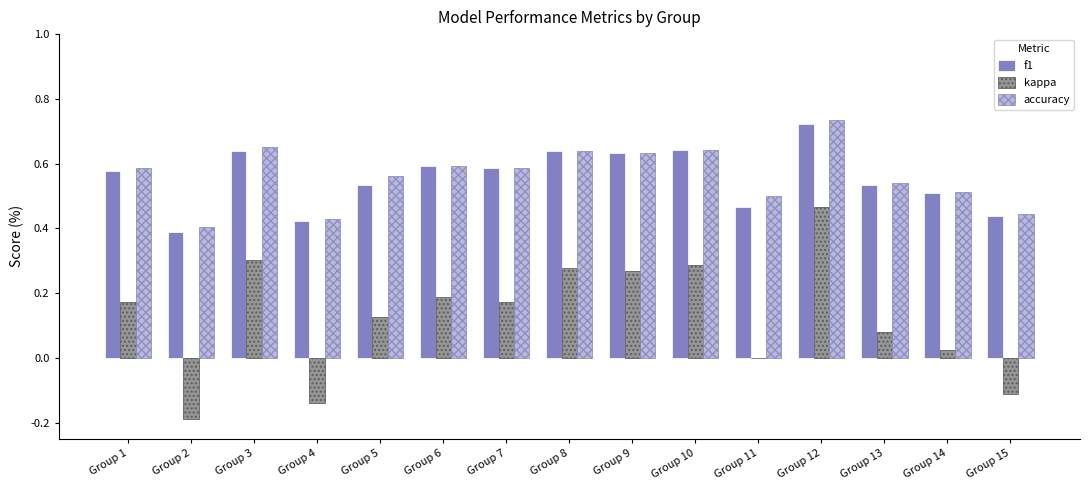

How many series are shown in this chart?

3